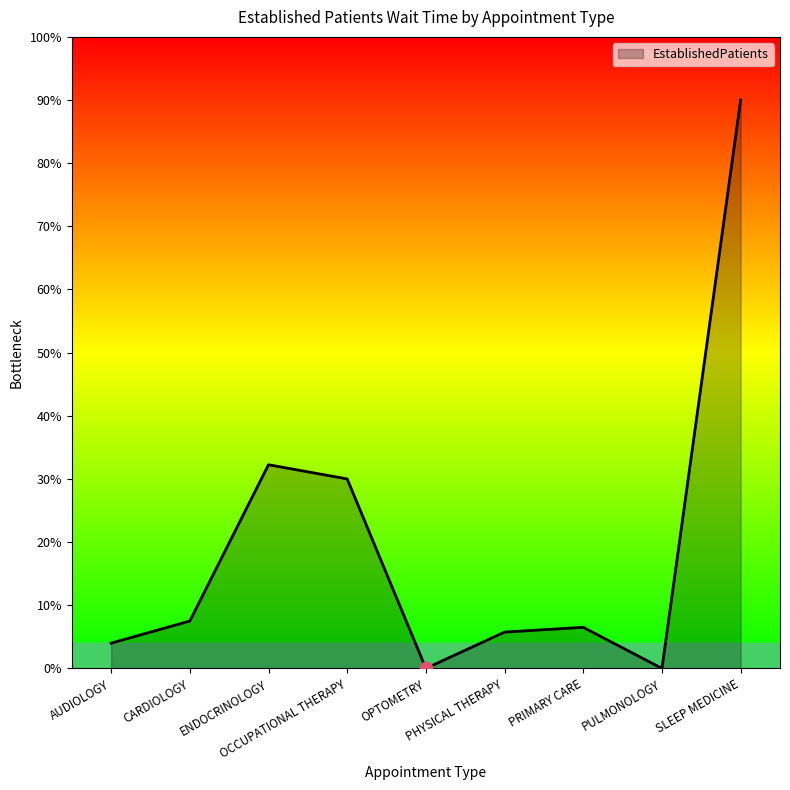

Which has a higher value, CARDIOLOGY or ENDOCRINOLOGY?

ENDOCRINOLOGY